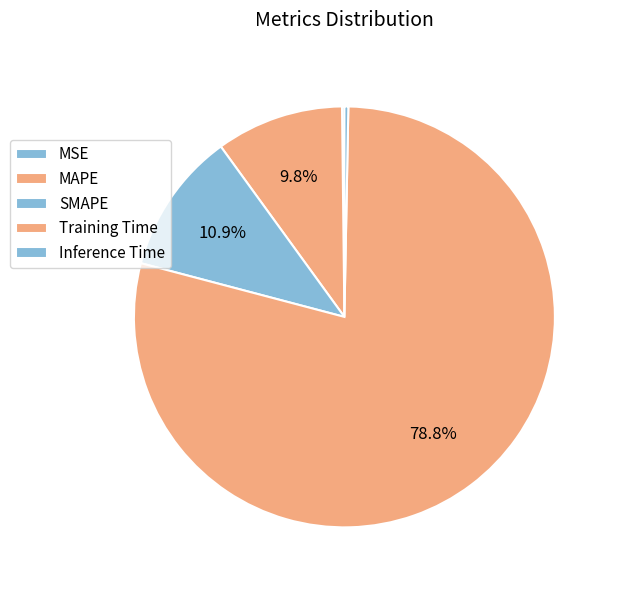

What is the total percentage of MSE and Training Time?

79.0%